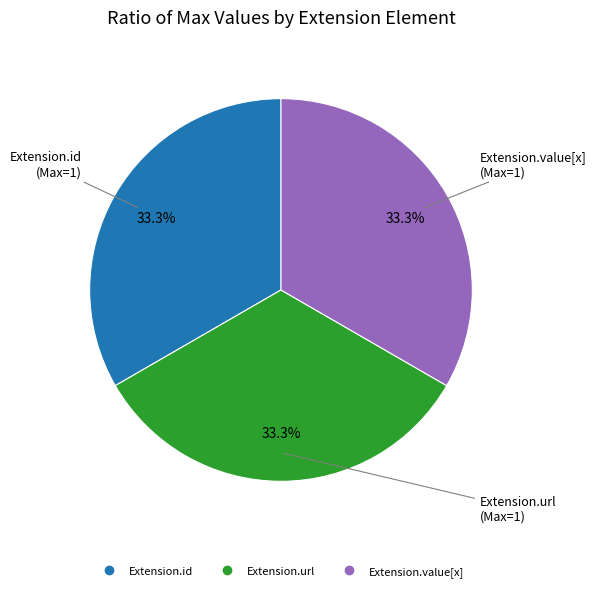

Does any single category account for the majority?

No